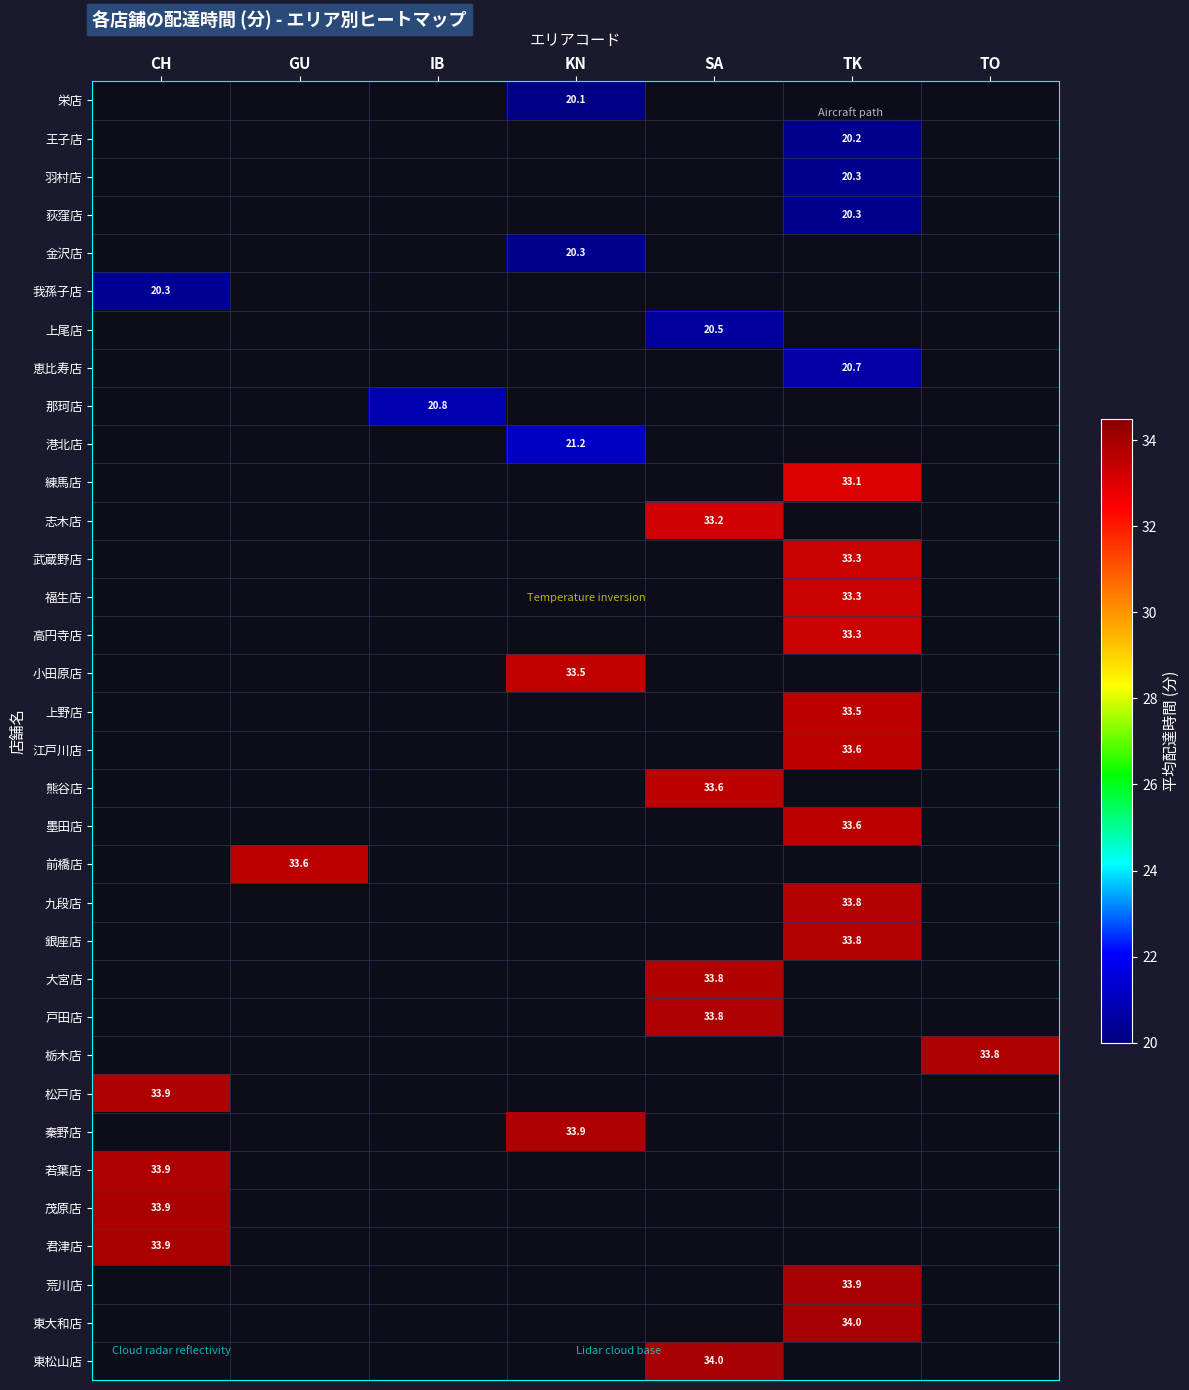

True or false: row_28 has a value of 33.9 at CH.

True